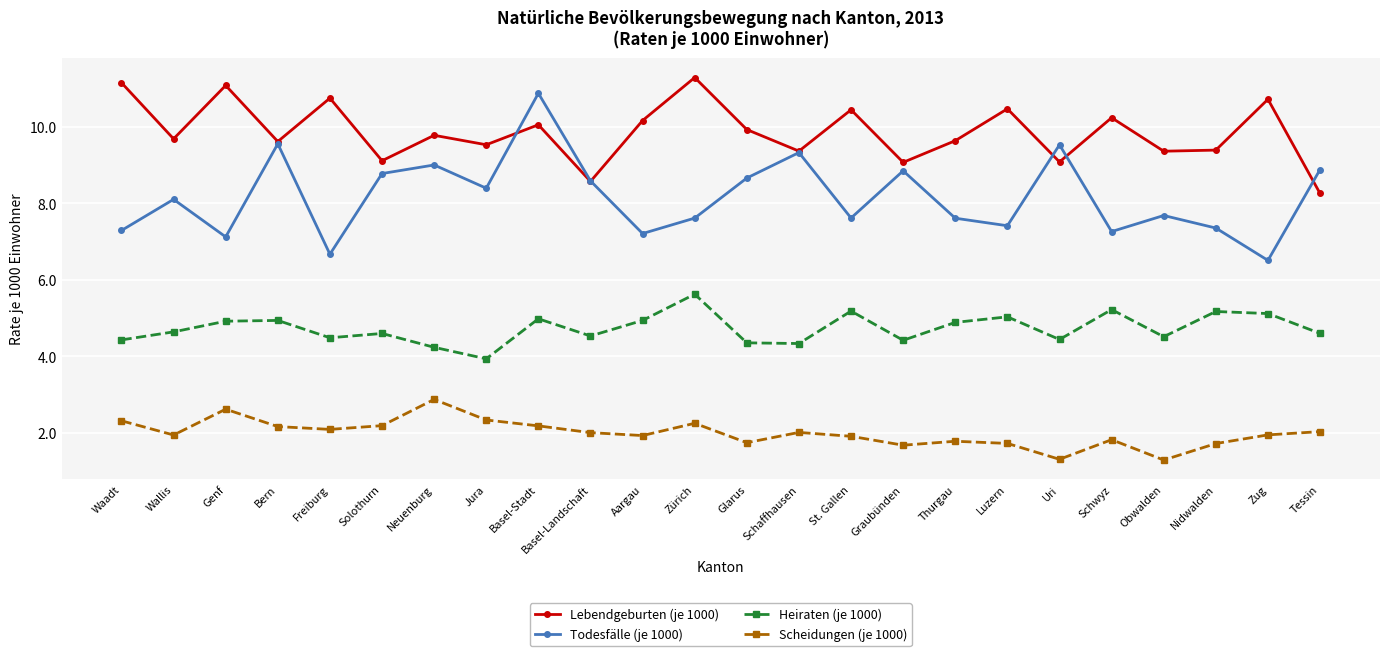

What is the difference between the Scheidungen (je 1000) values at Genf and Graubünden?

0.9